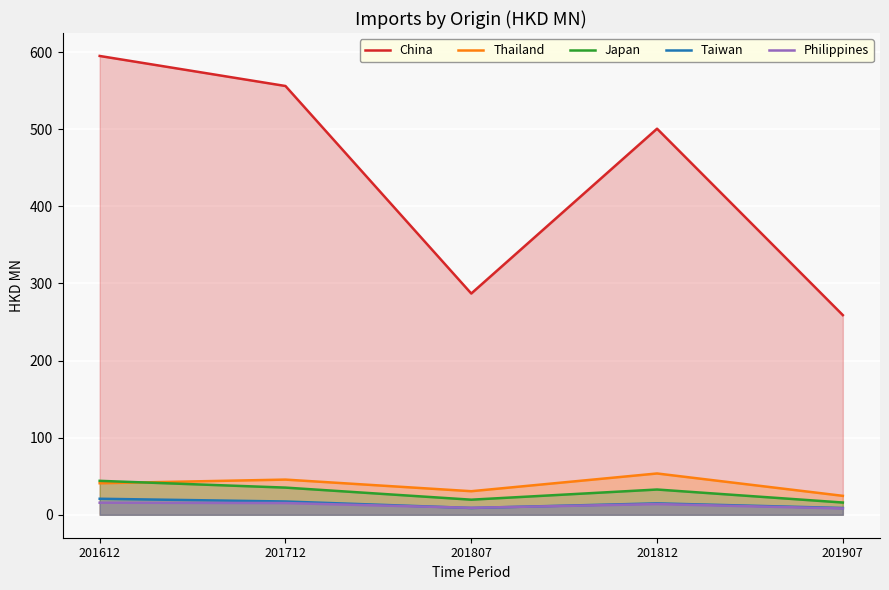

Is it true that Taiwan equals 14.8 at 201812?

True